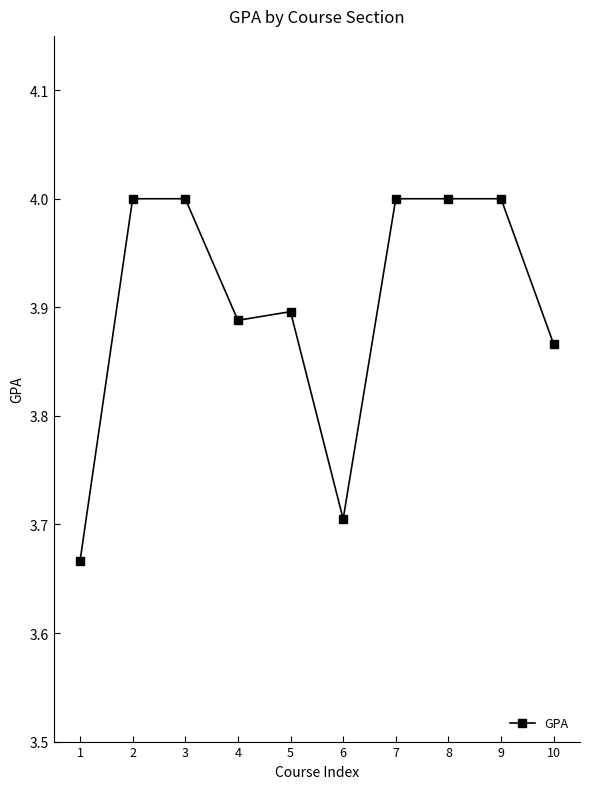

What is the maximum value shown in the chart?

4.0